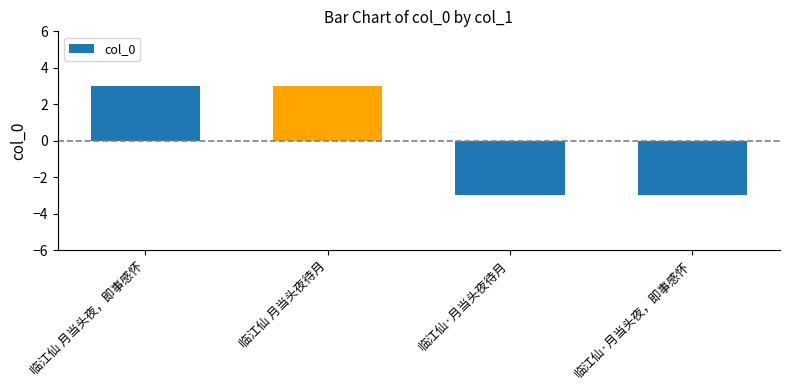

True or false: the data shows 3.0 at 临江仙 月当头夜待月.

True